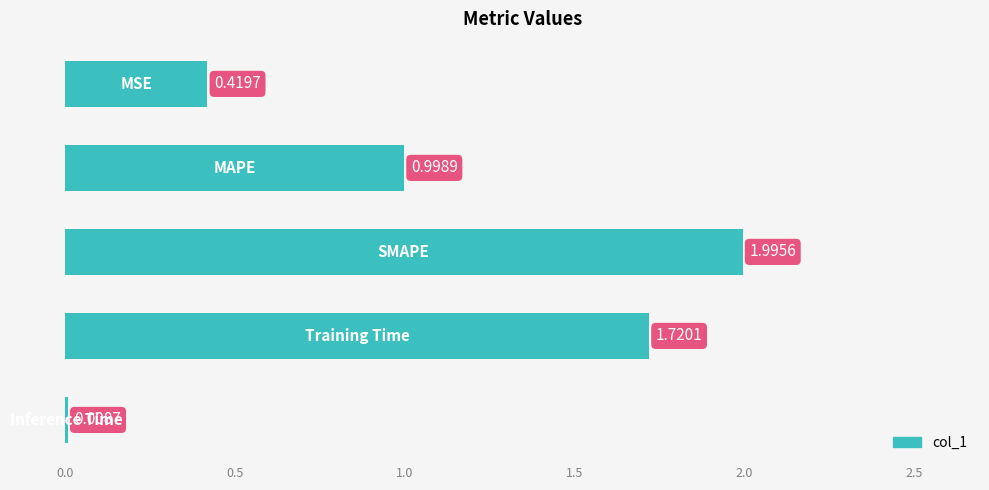

How many bars are there in total?

5